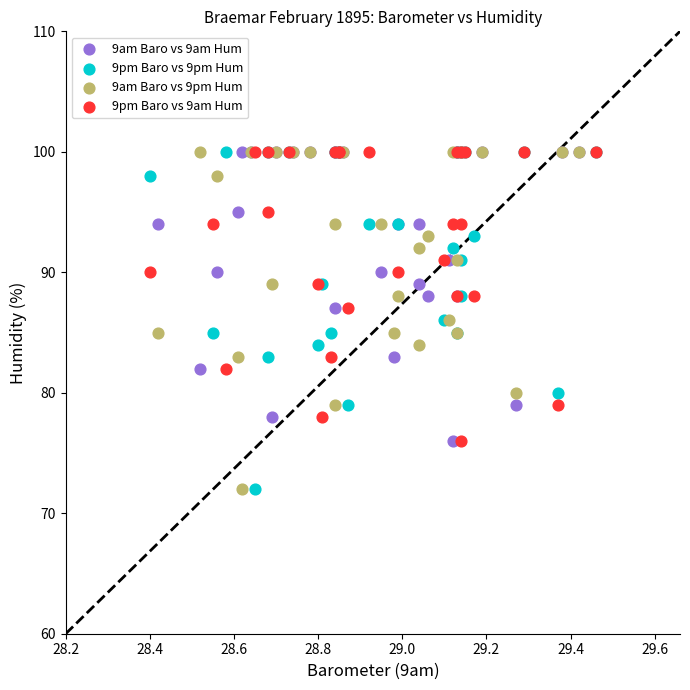

What are all the series names shown in the legend?

9am Baro vs 9am Hum, 9pm Baro vs 9pm Hum, 9am Baro vs 9pm Hum, 9pm Baro vs 9am Hum